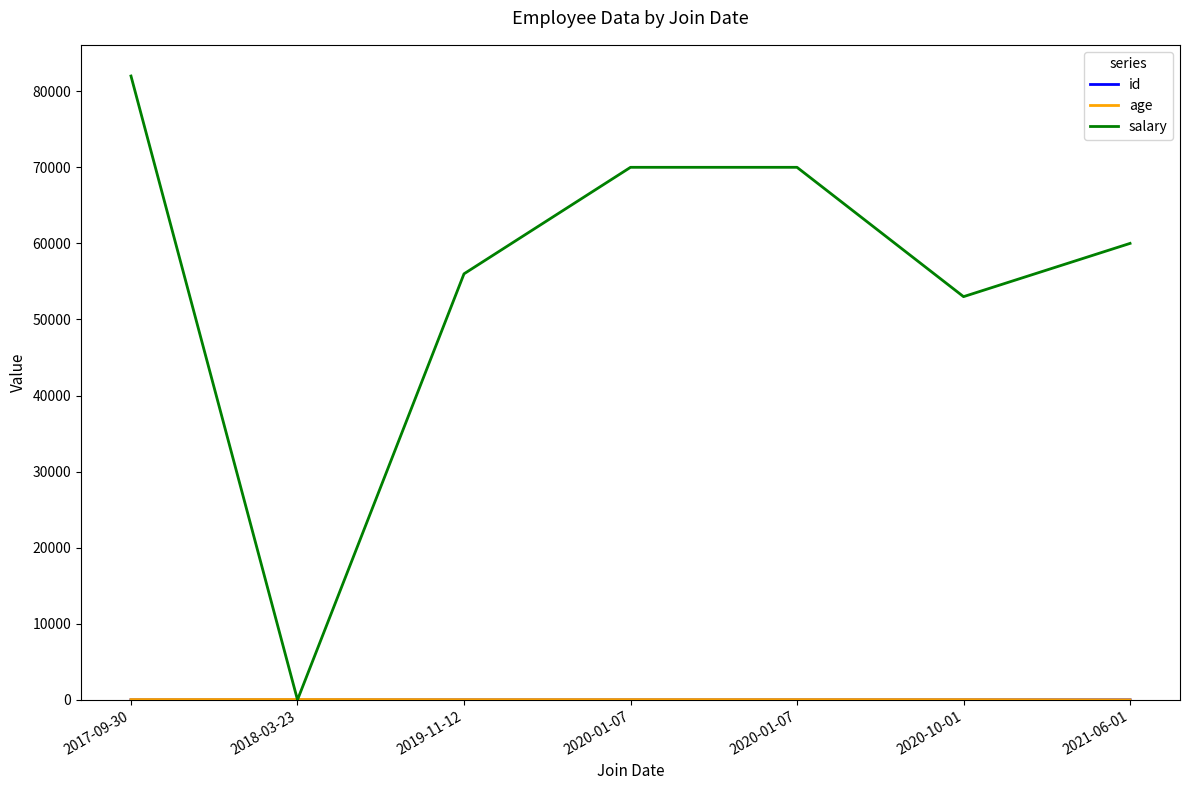

At which label does id first exceed 4?

2017-09-30